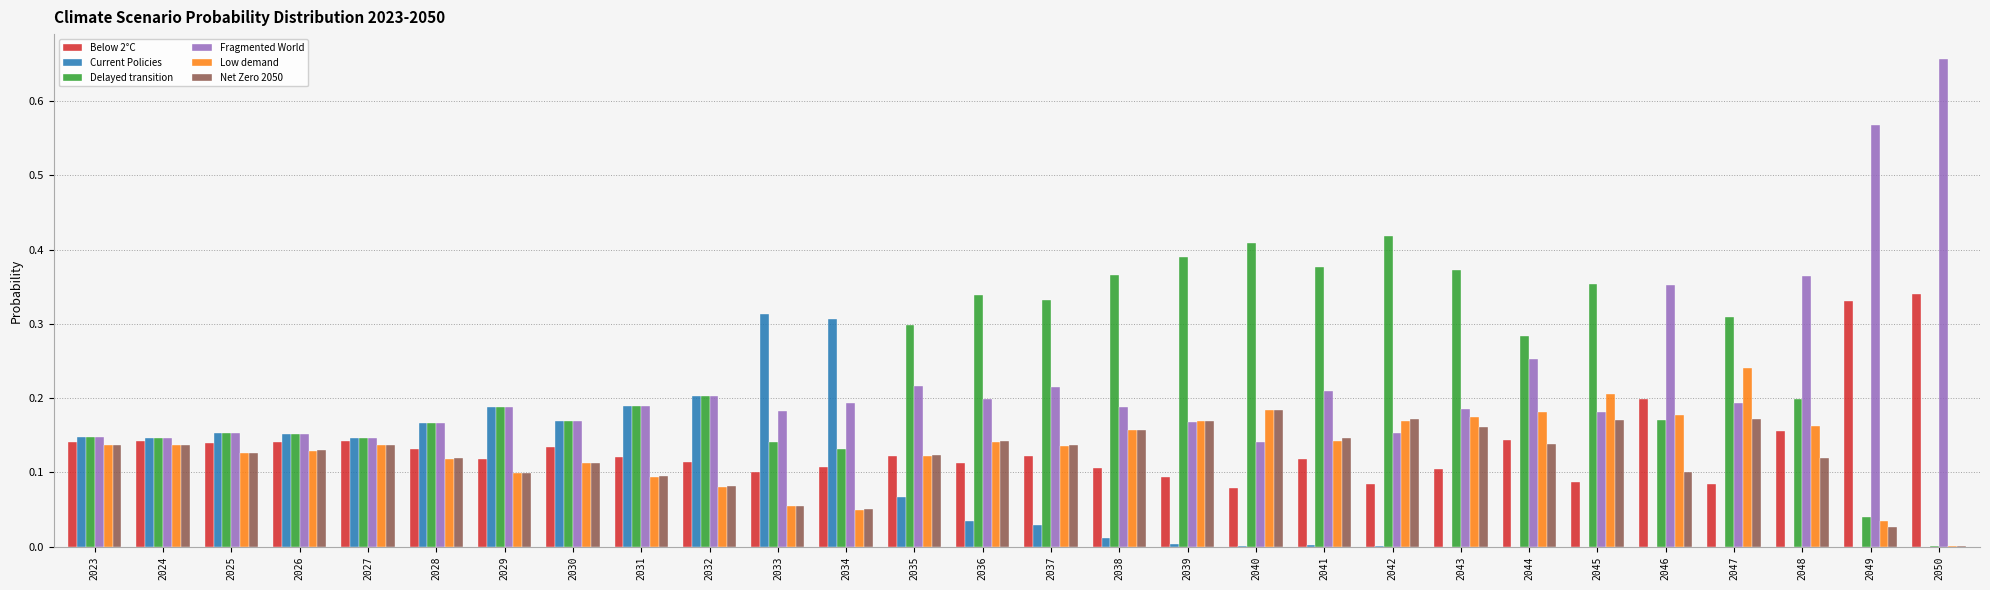

Between 2027 and 2037, which series saw the biggest shift?

Delayed transition